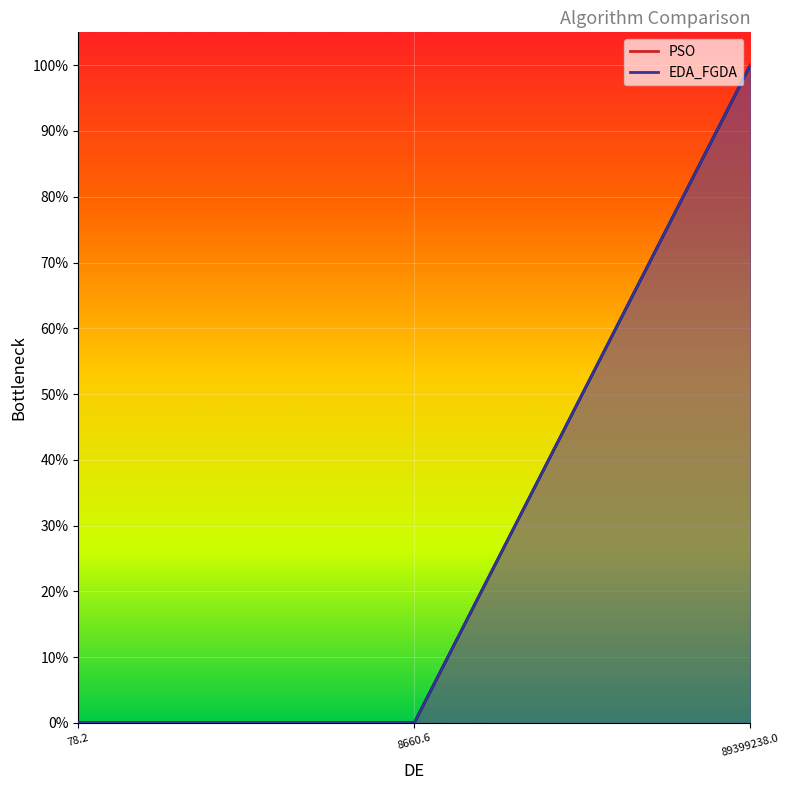

What is the label of the 3rd point from the left?

89399238.0